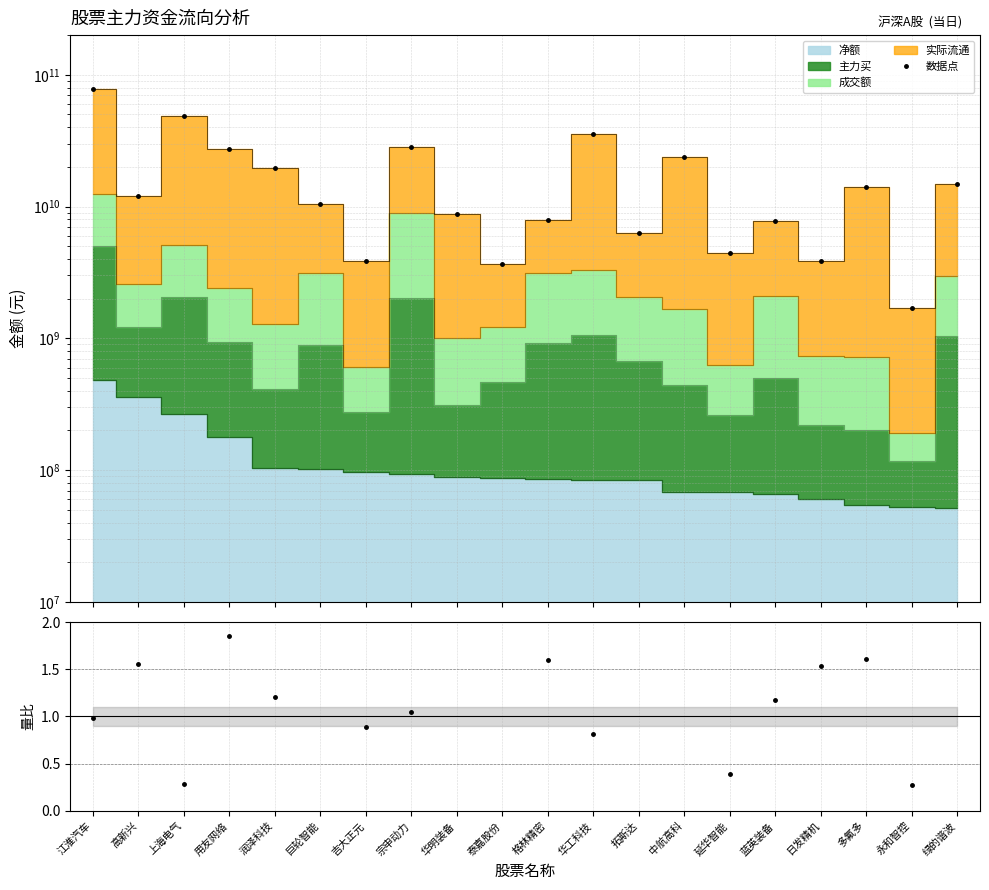

How many lines are shown in the chart?

2